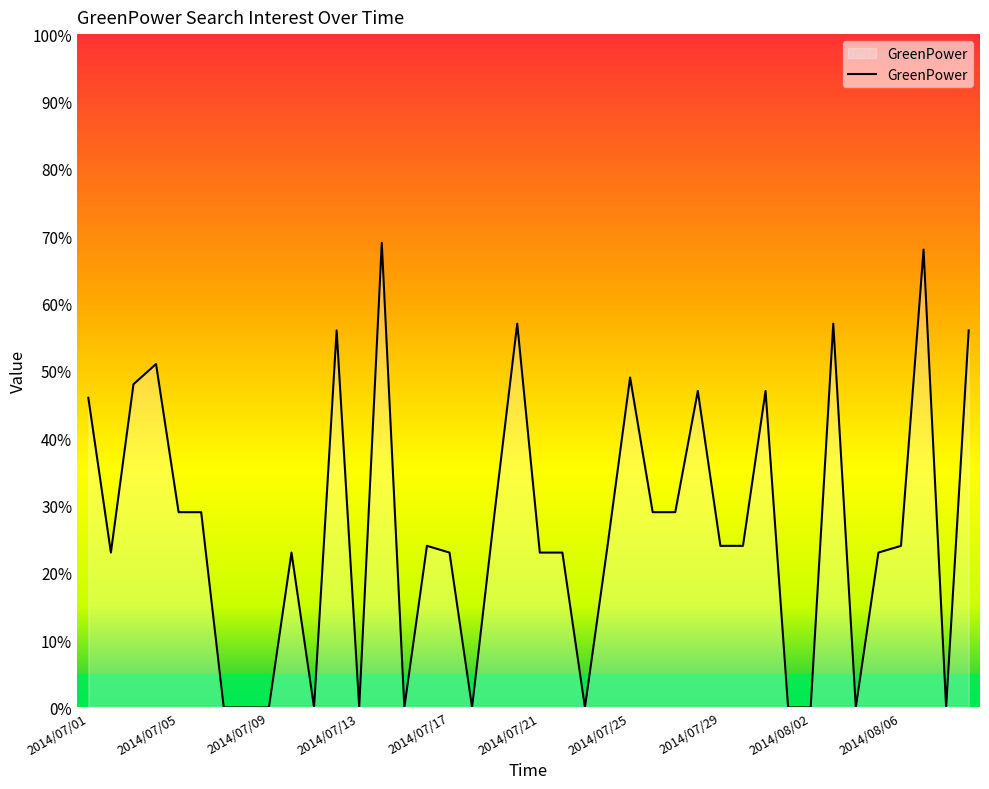

What is the maximum value shown in the chart?

69